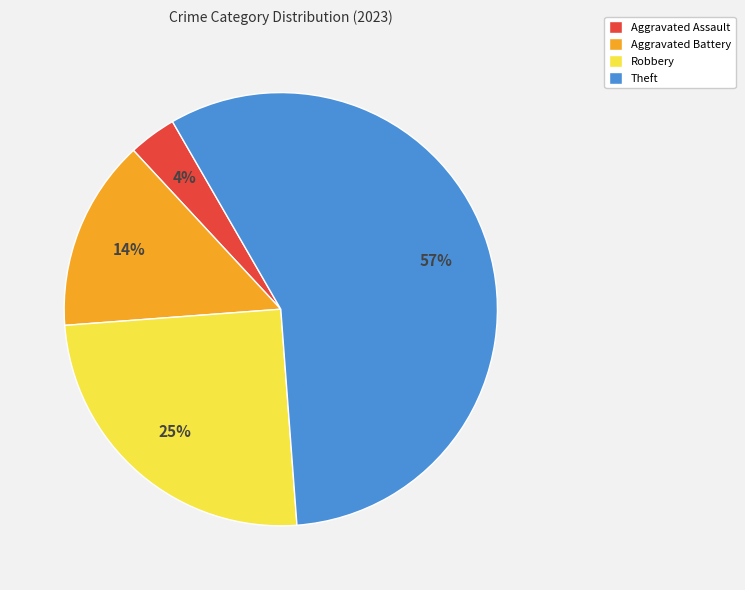

Rank the categories by value from lowest to highest.

Aggravated Assault, Aggravated Battery, Robbery, Theft